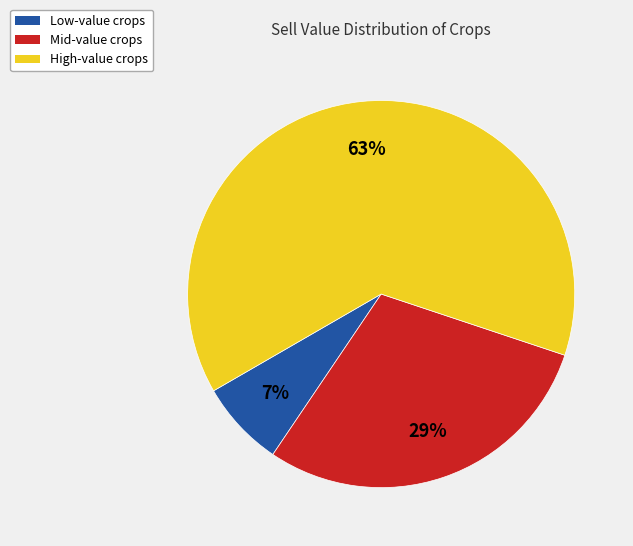

Count the number of slices in the pie.

3